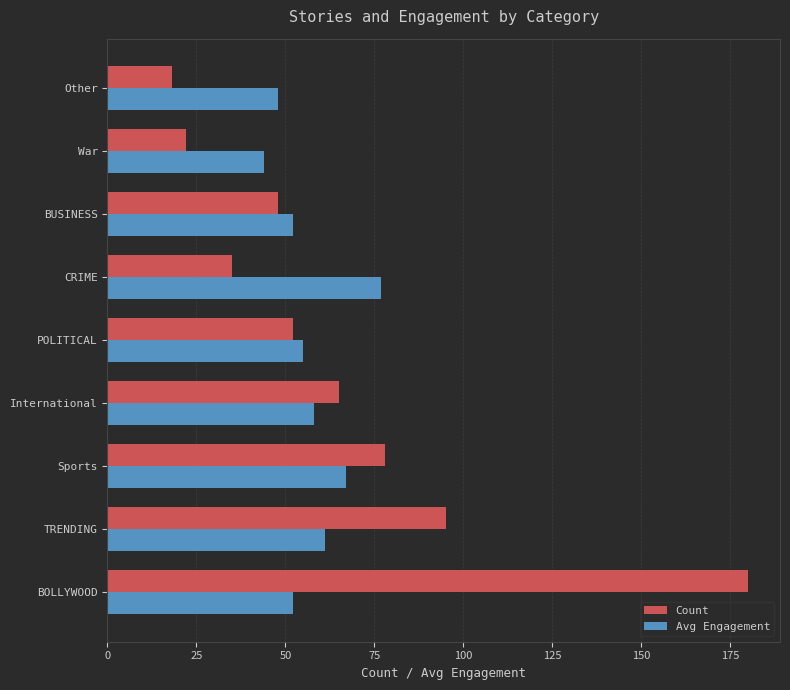

List the series in order of their peak value, lowest first.

Avg Engagement, Count